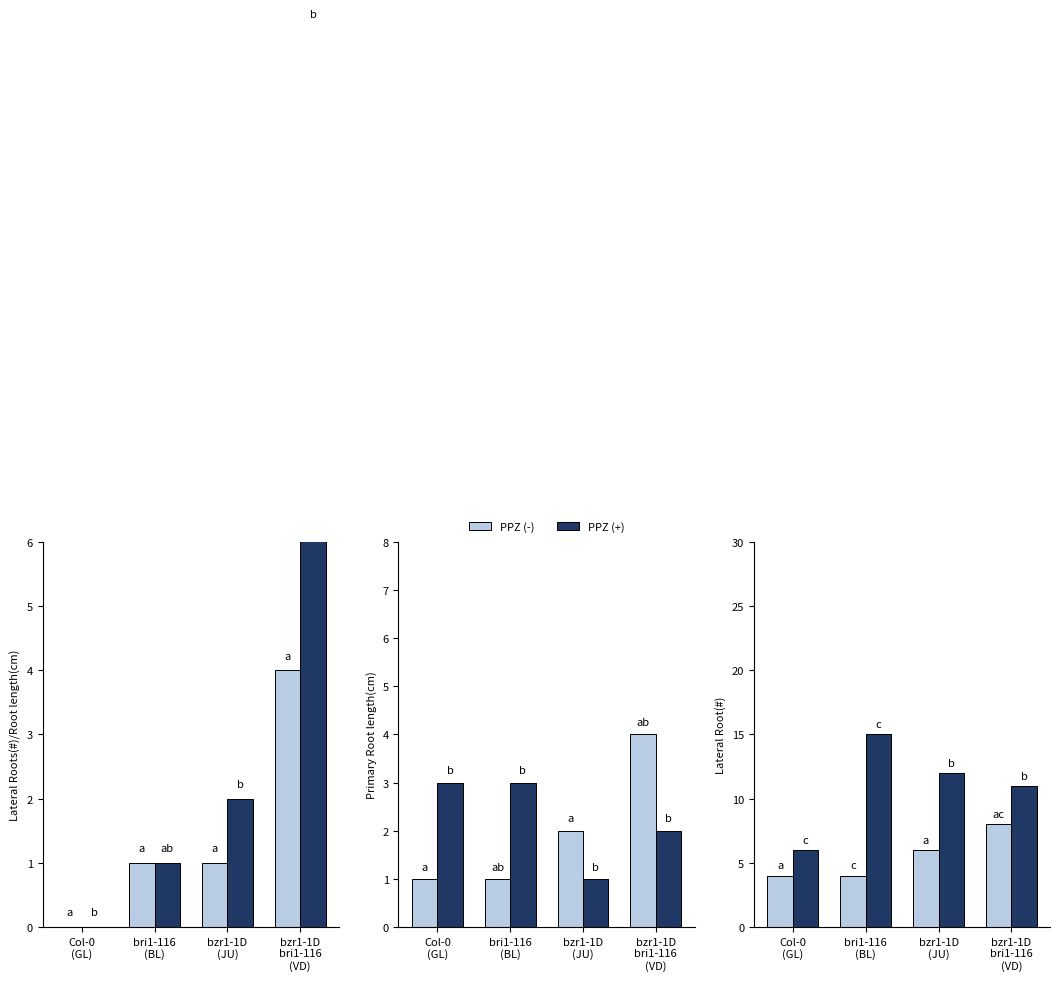

How many data points in PPZ (-) are less than 6?

2